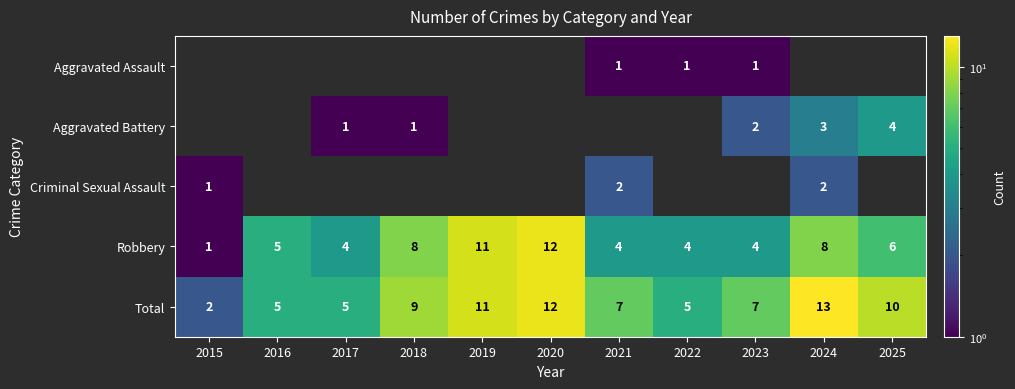

Which series has the largest total across all categories?

Total